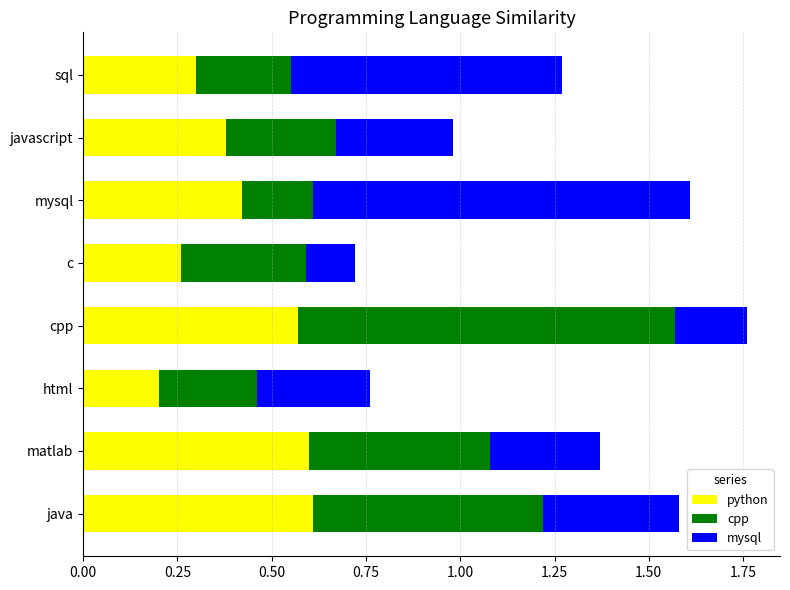

At which label does python reach its minimum?

html